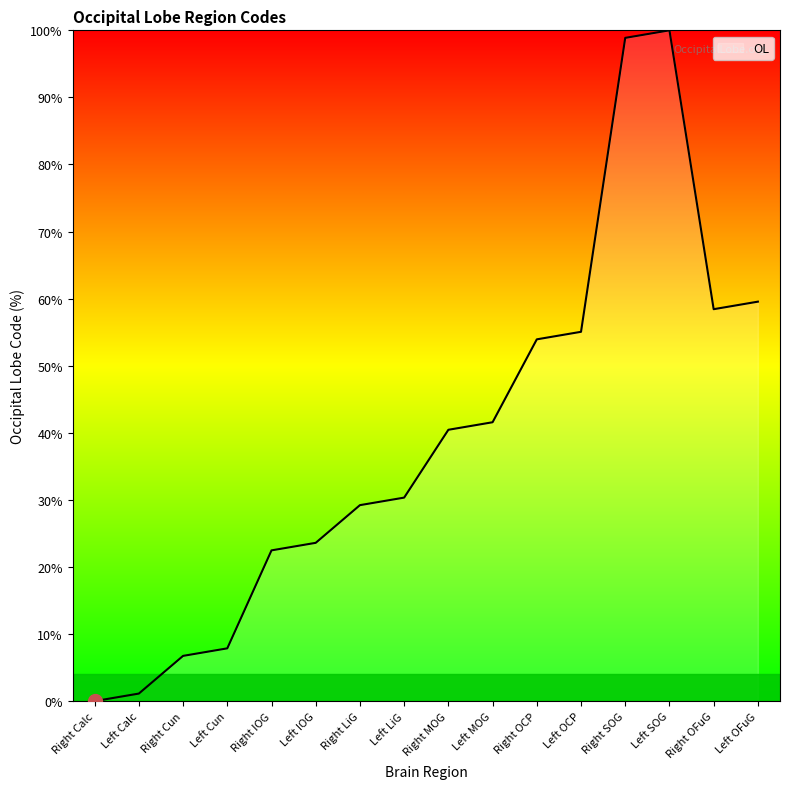

At which category does the chart reach its peak across all series?

Left SOG